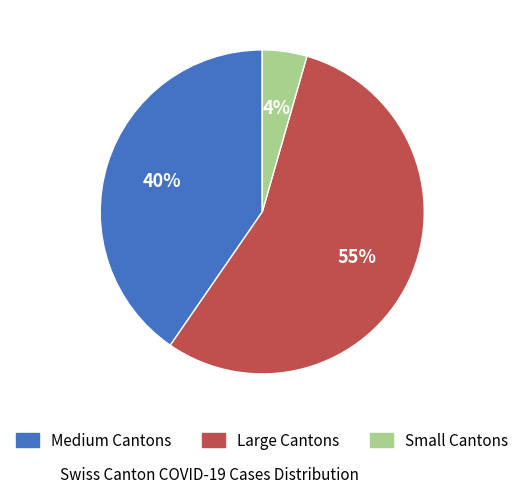

Is there a majority slice in this chart?

Yes